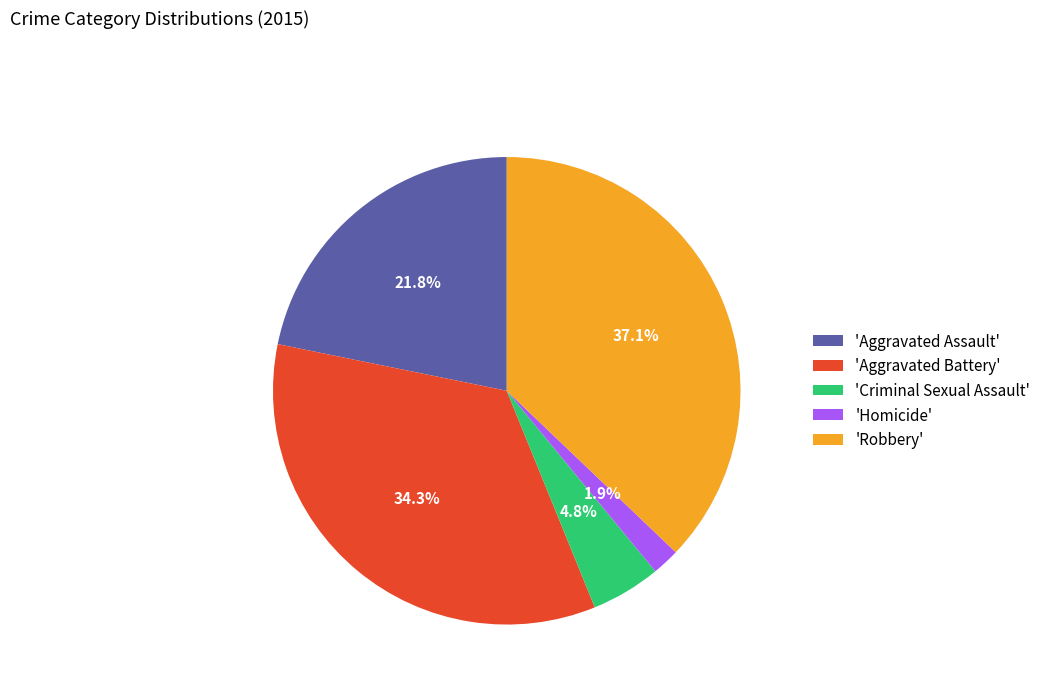

Does 'Aggravated Assault' account for over 50% of the chart?

No